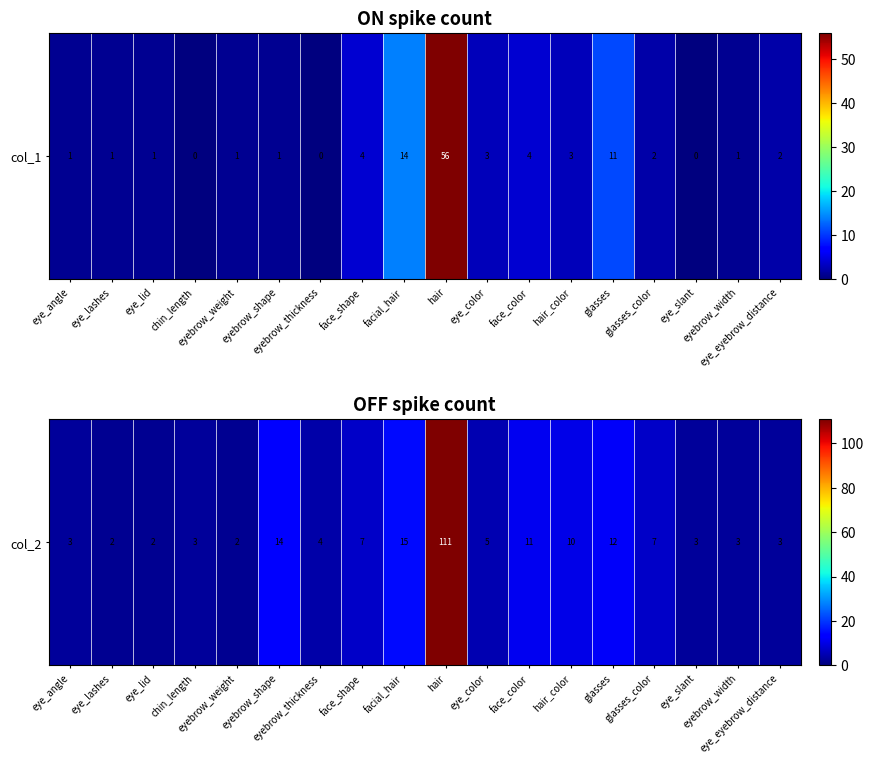

Where is the data nearest to the value 56?

facial_hair